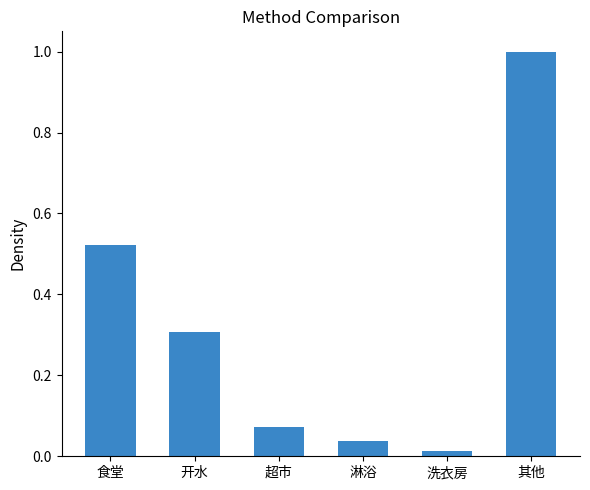

What is the label of the 5th bar from the left?

洗衣房